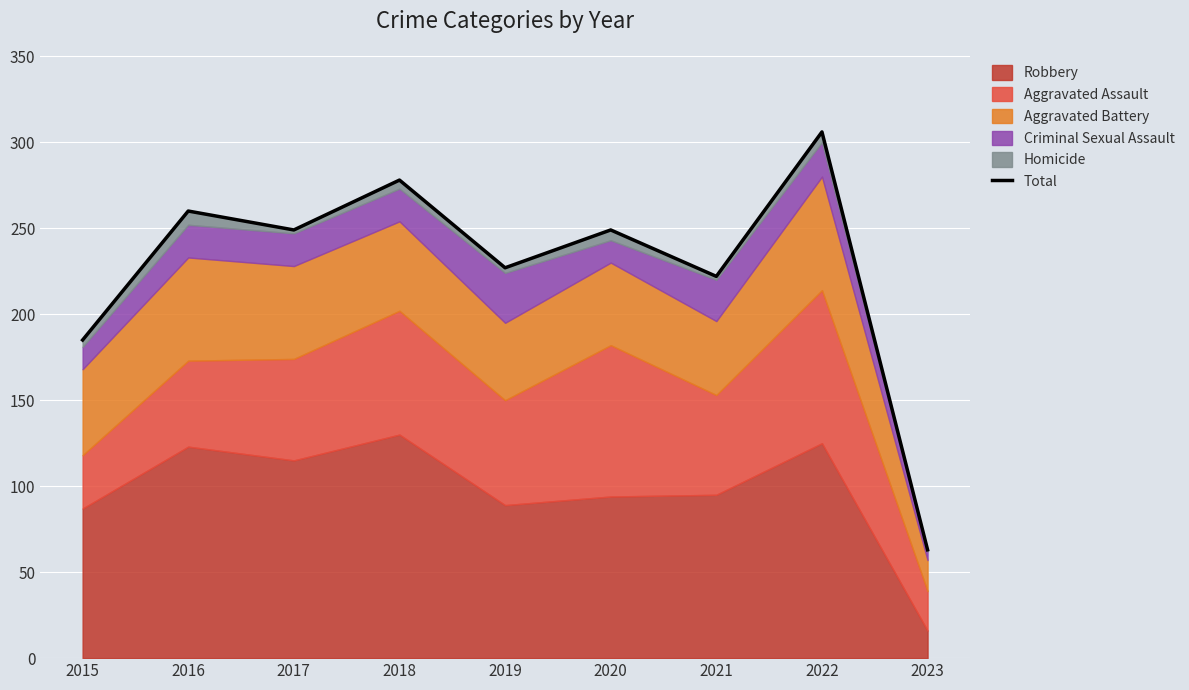

What is the average value?

227